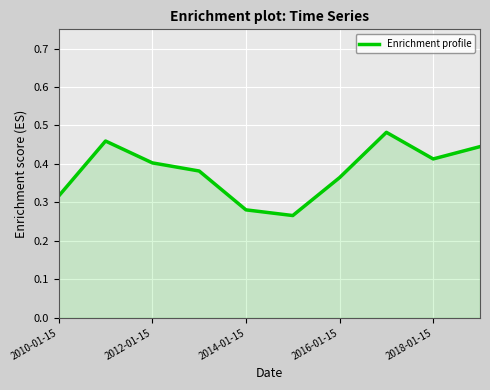

Is it true that the value at 2016-01-15 is 0.2?

False